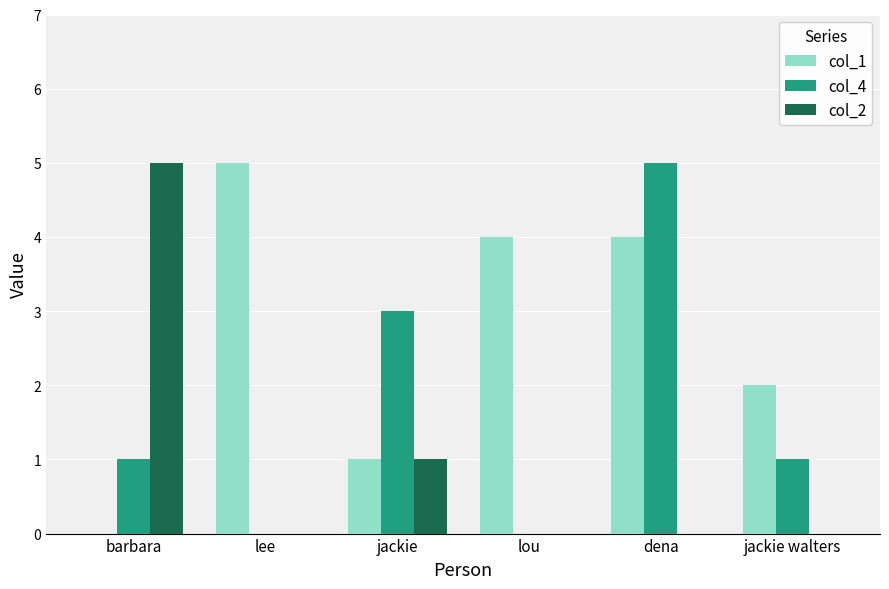

How many series are shown in this chart?

3